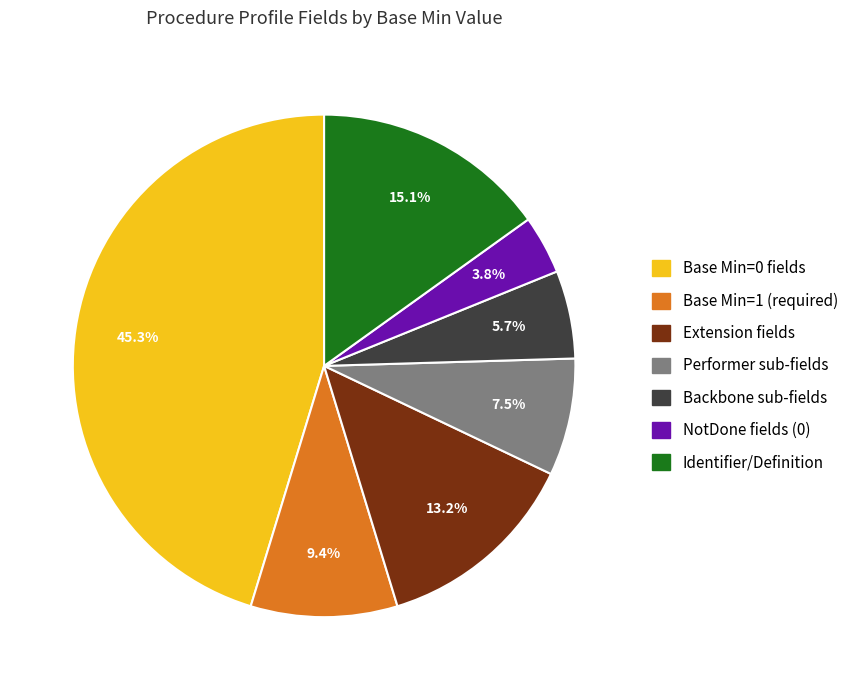

Is there a majority slice in this chart?

No